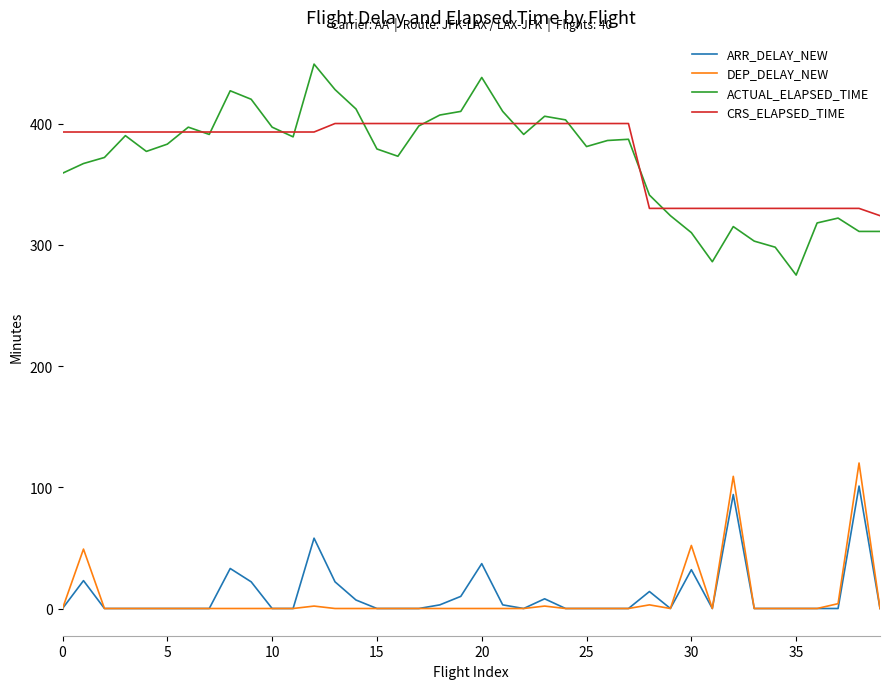

What is the greatest value displayed?

449